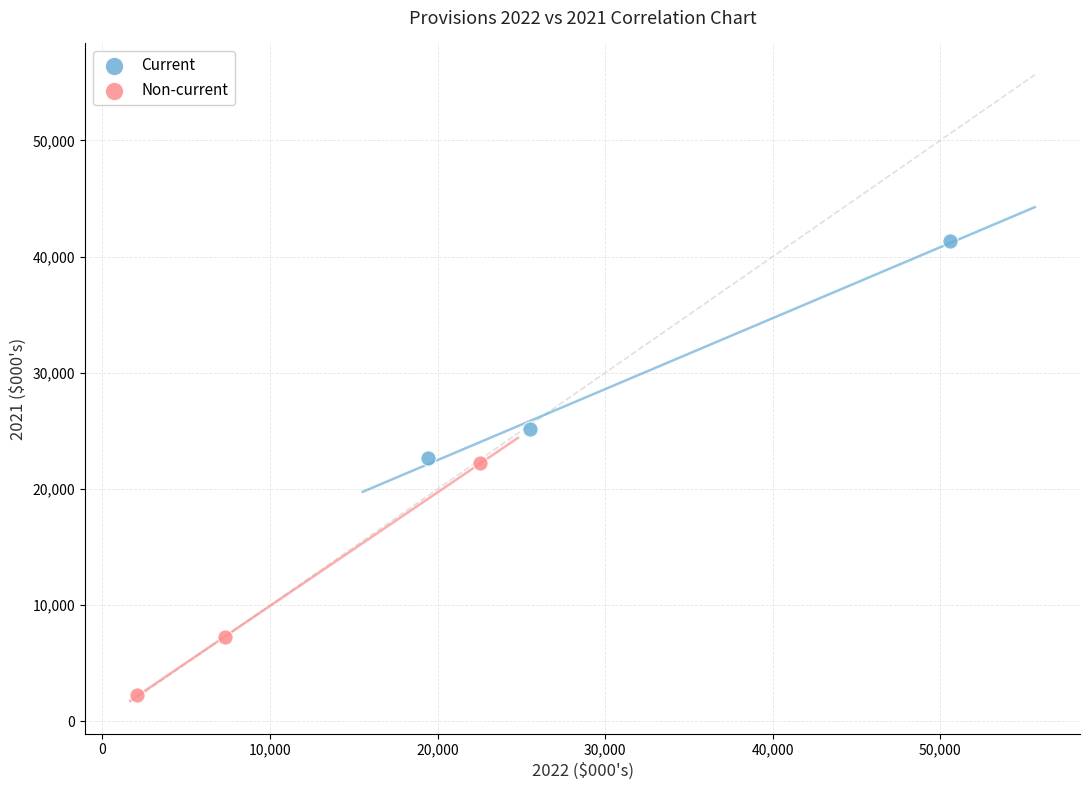

Which series reaches the minimum Y coordinate?

Non-current